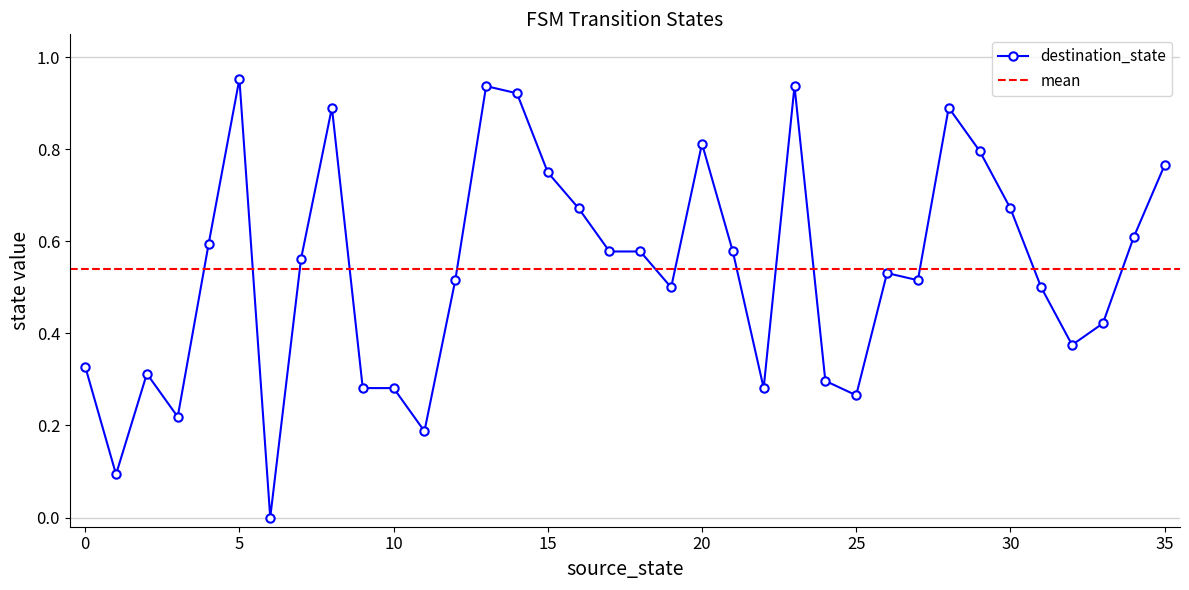

What is the greatest value displayed?

1.0